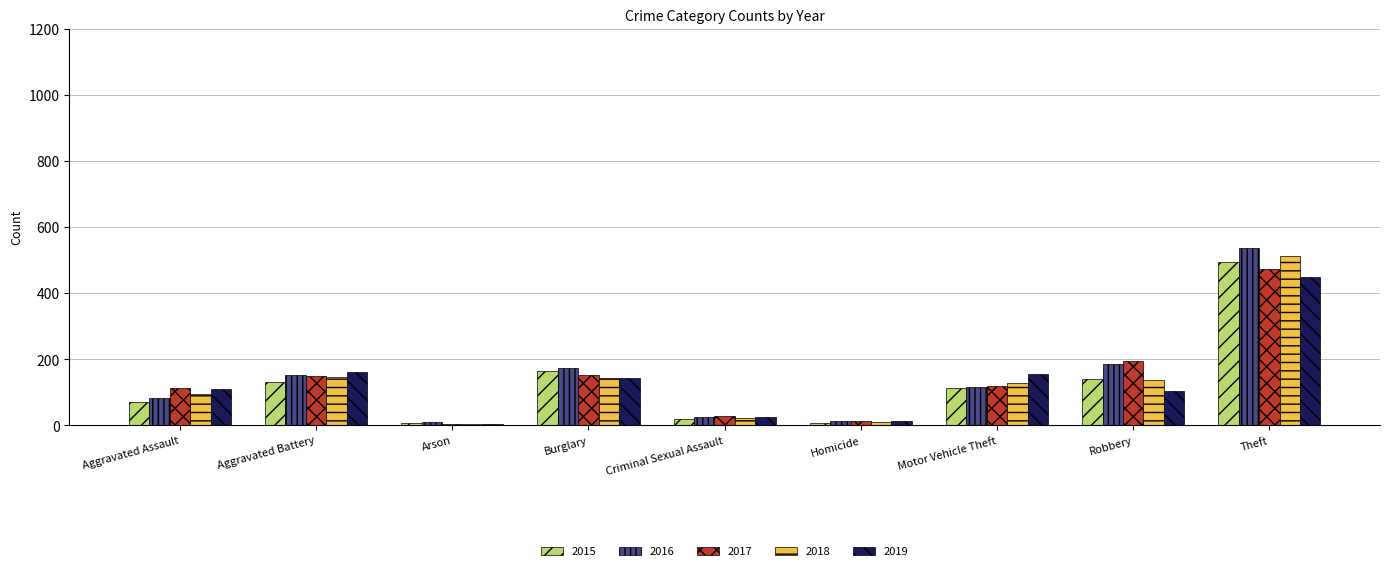

Where is 2018 nearest to the value 257?

Aggravated Battery